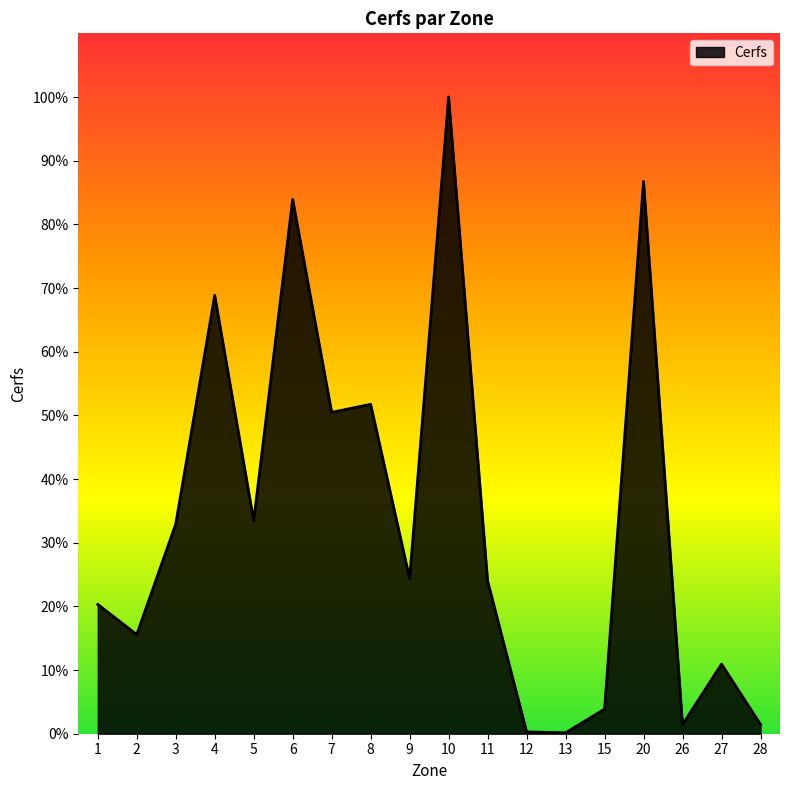

Reading left to right, extract all data points from this chart.

1=1113	2=853	3=1804	4=3773	5=1833	6=4599	7=2766	8=2835	9=1334	10=5480	11=1315	12=16	13=8	15=212	20=4753	26=79	27=599	28=80